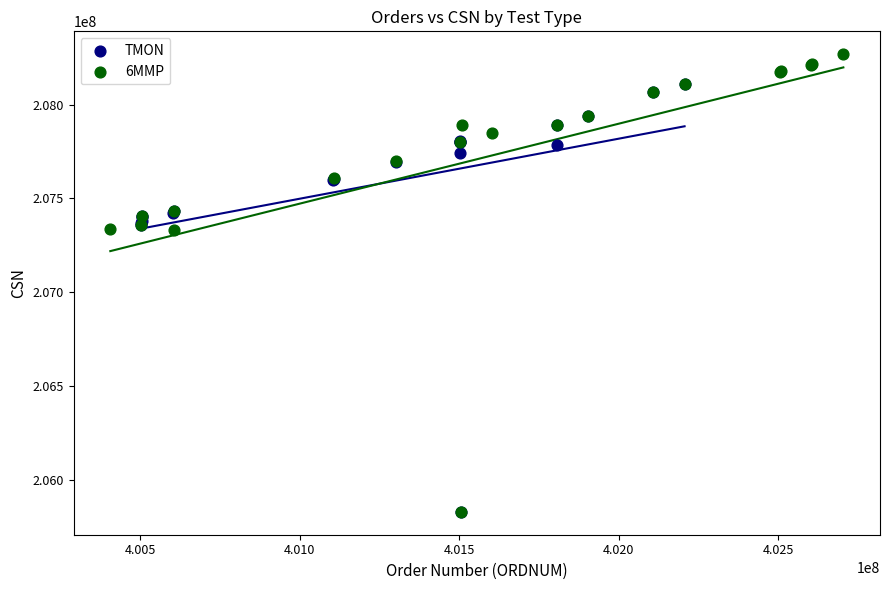

Which series reaches the maximum Y coordinate?

6MMP